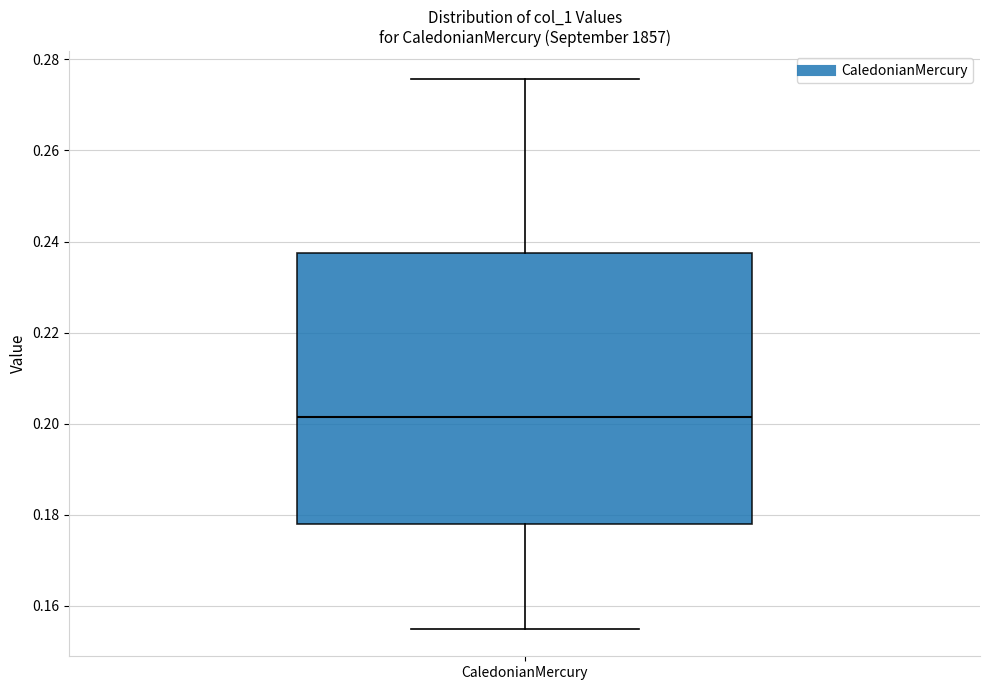

Transcribe this box plot: give where the median line is, the range the box spans, and where the two whiskers end, as read against the y-axis. The values are not printed on the chart, so give them approximately, as read against the axis.

median 0.202, box 0.178 to 0.238, whiskers 0.154 to 0.276